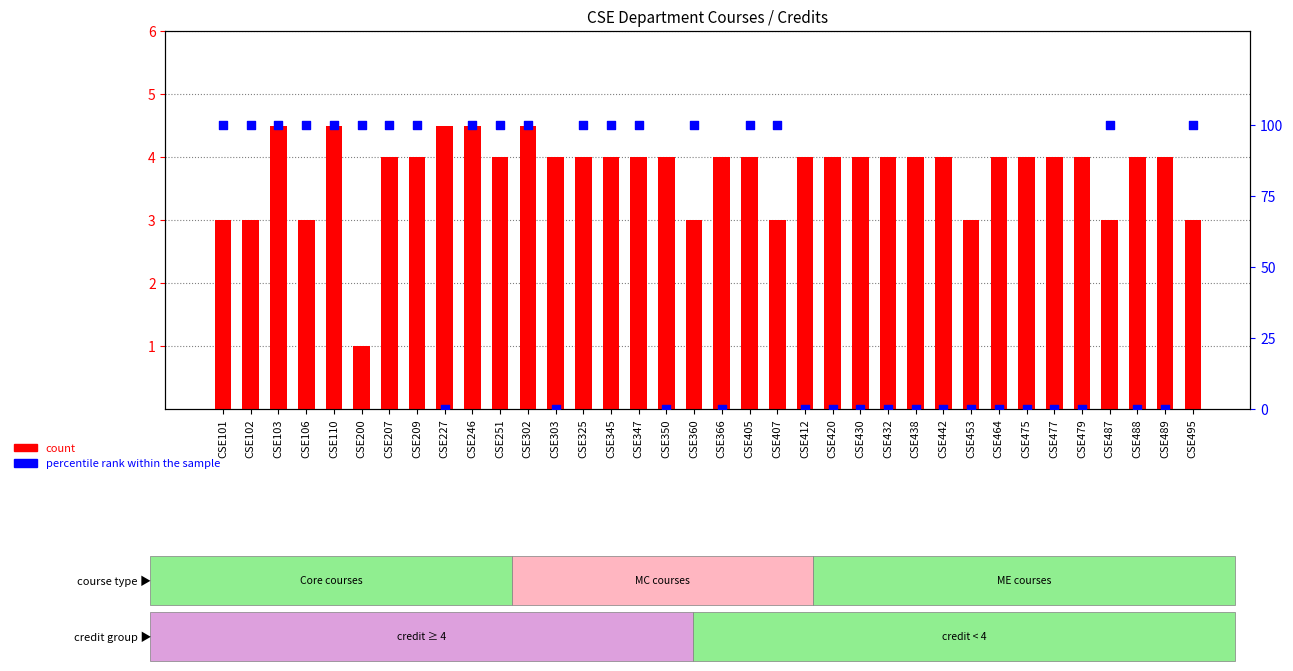

Which series has the widest spread of Y values?

percentile rank within the sample